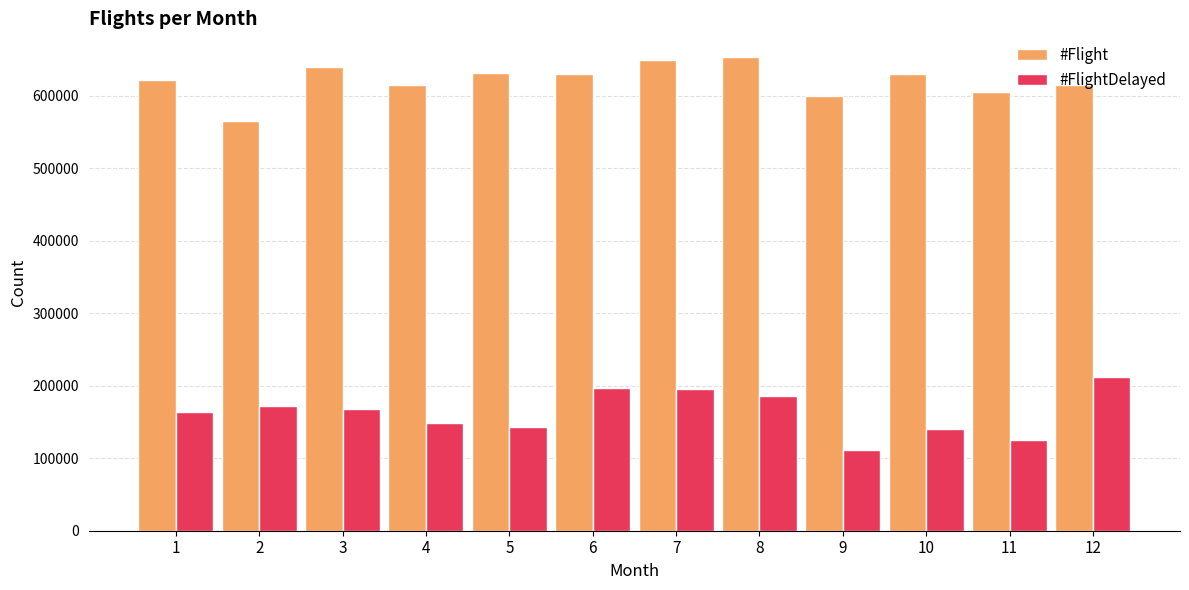

What is the average value of the #FlightDelayed series?

163603